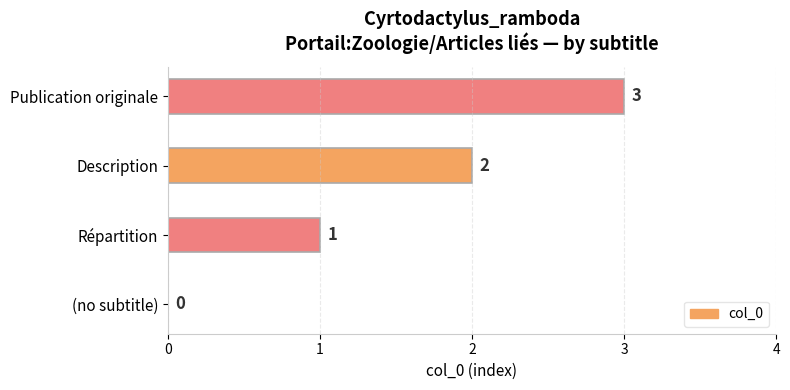

How many values are between 1 and 3?

3